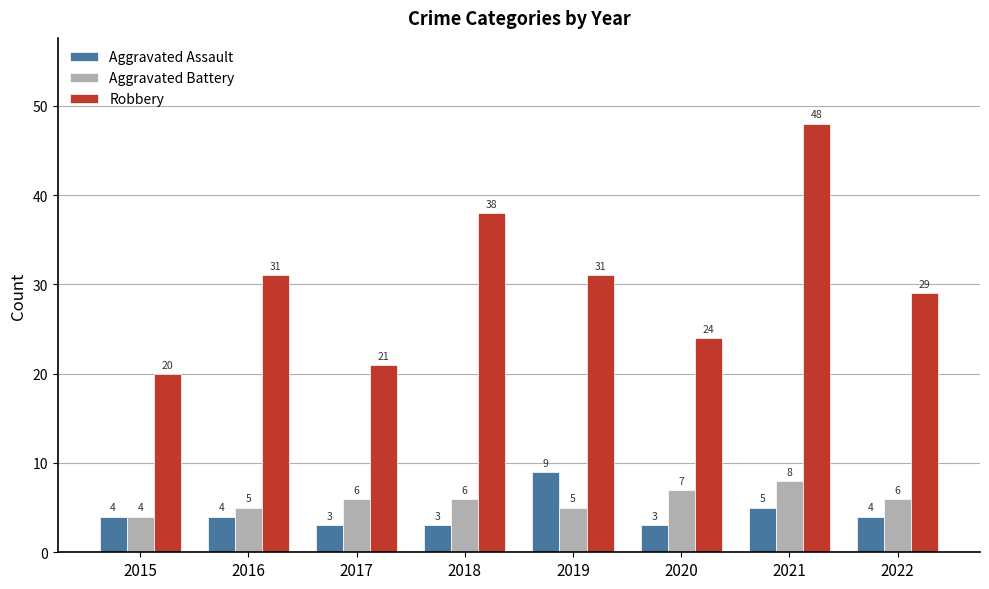

What is the sum of the Robbery values at 2017 and 2018?

59